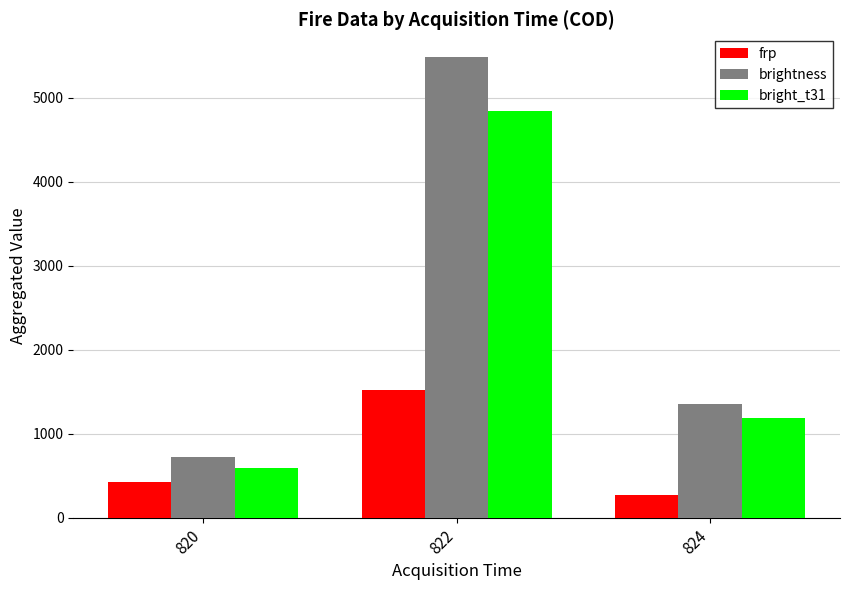

The value of brightness at 820 is 1256.7. True or false?

False